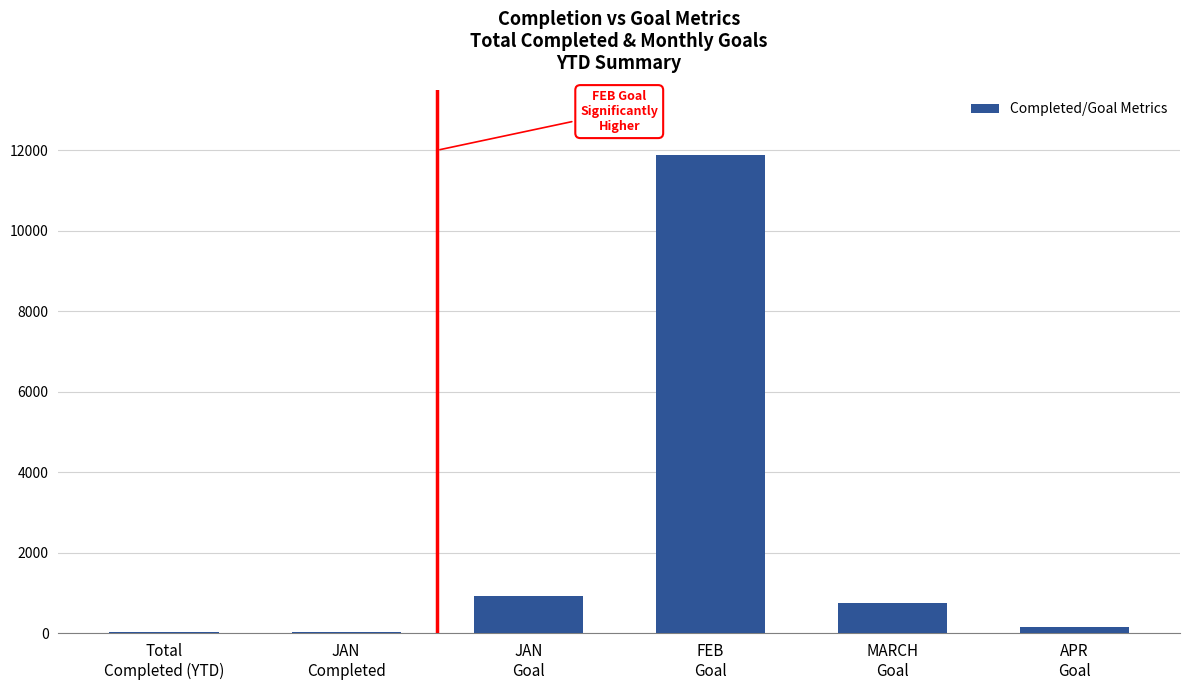

What value does the data have at JAN
Goal, to the nearest 10?

920